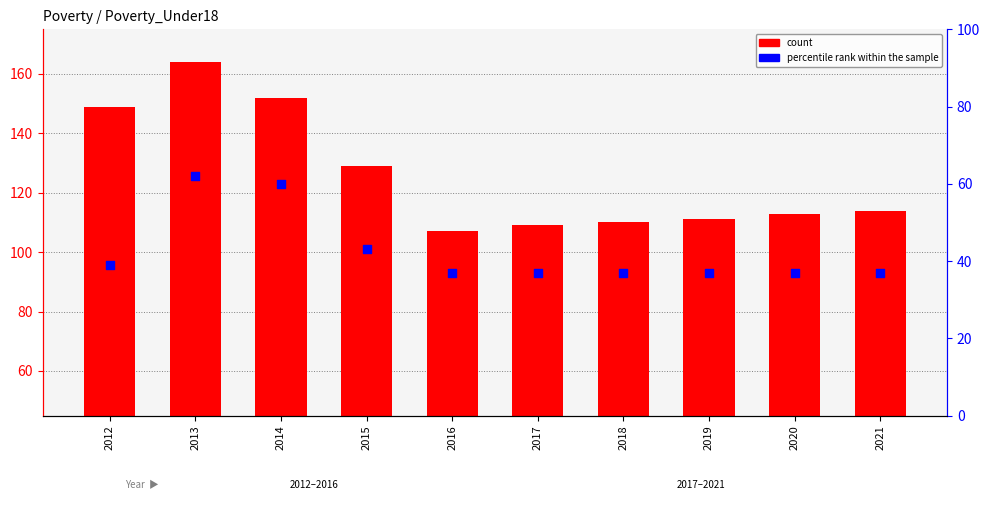

What are all the series names shown in the legend?

count, percentile rank within the sample